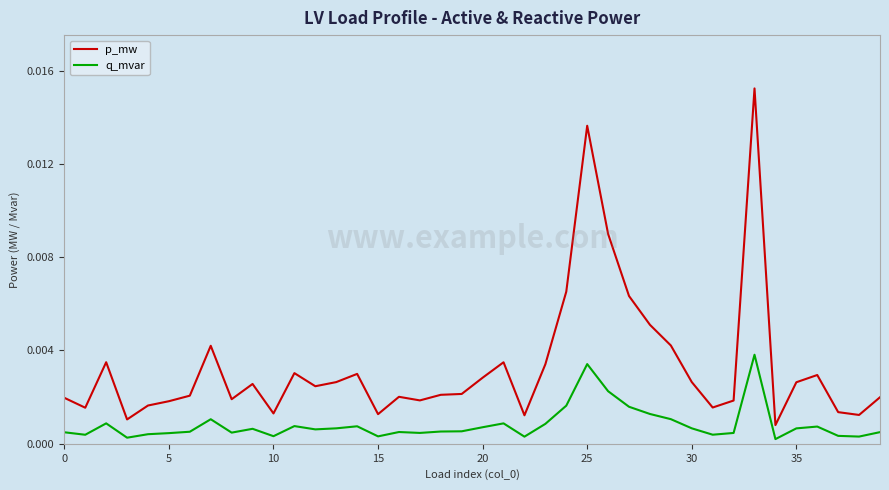

True or false: p_mw and q_mvar cross at least once.

False